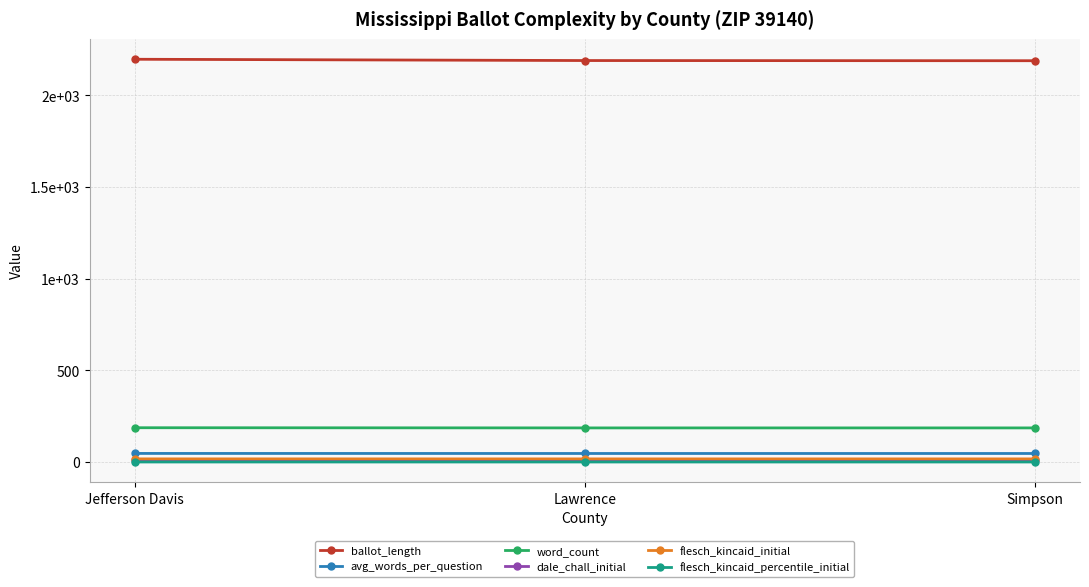

What are all the series names shown in the legend?

ballot_length, avg_words_per_question, word_count, dale_chall_initial, flesch_kincaid_initial, flesch_kincaid_percentile_initial